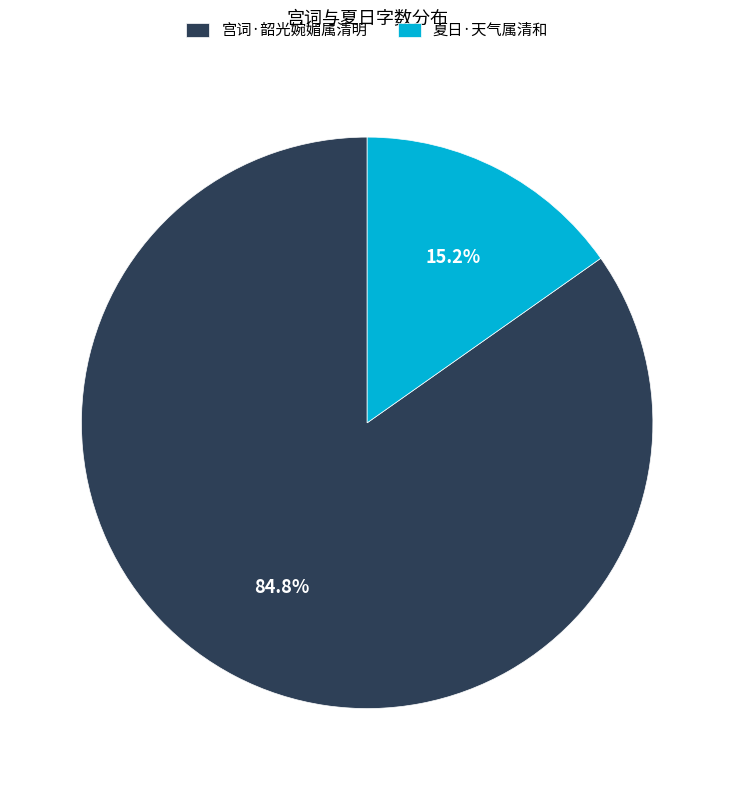

True or false: 夏日·天气属清和 accounts for 20% of the total.

False